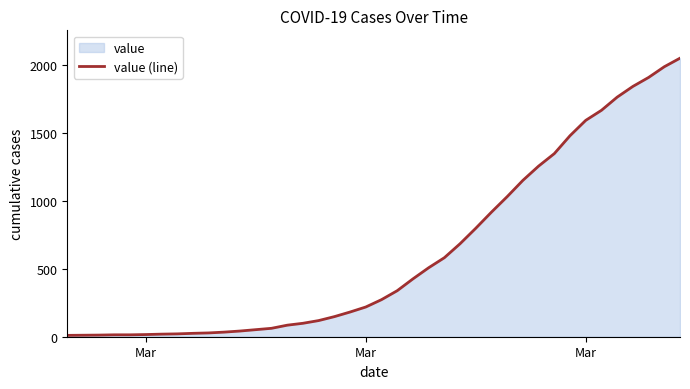

How many data points does each series have?

40